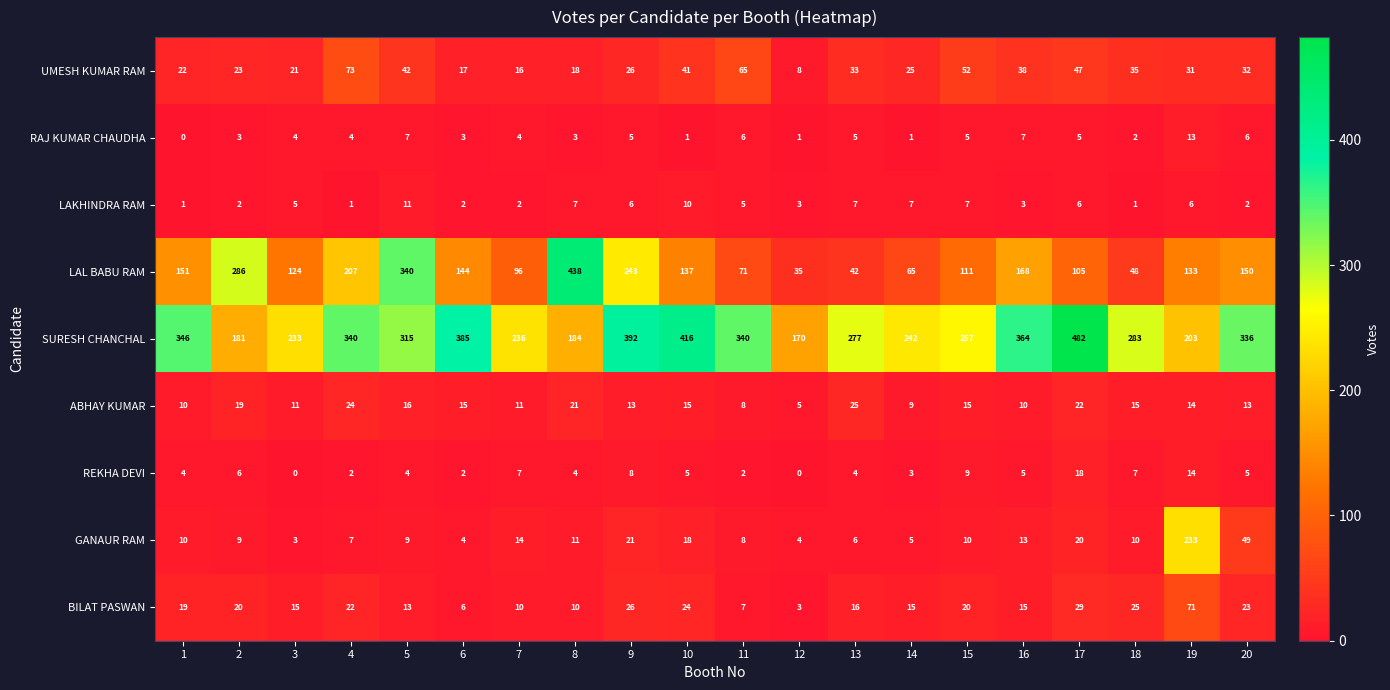

What is the average value of the LAL BABU RAM series?

155